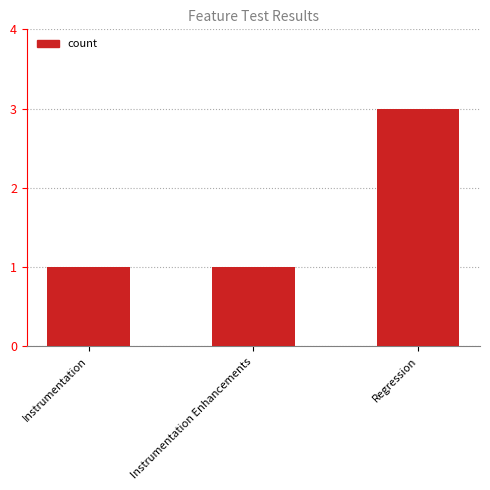

What is the smallest value displayed?

1